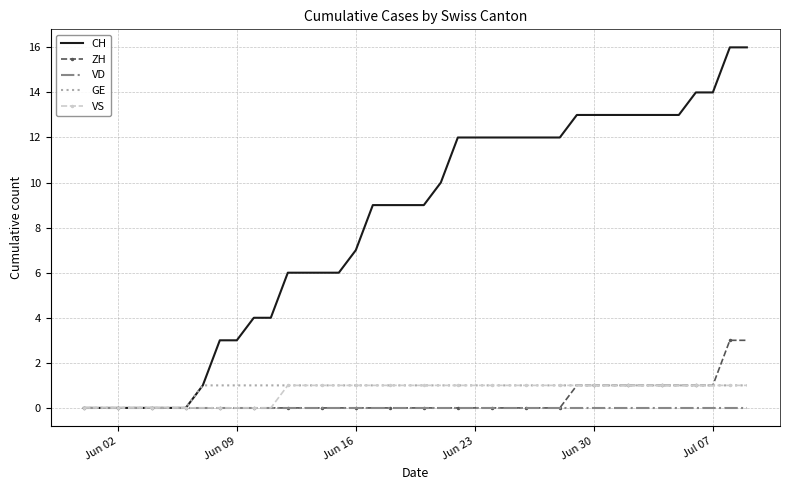

What are all the series names shown in the legend?

CH, ZH, VD, GE, VS